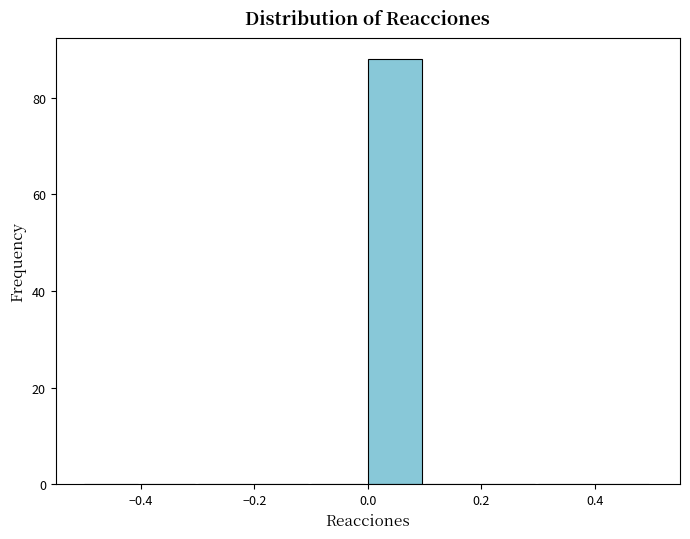

Reading left to right, transcribe this chart: for each bar, give the range it covers on the x-axis and its height. The values are not printed on the chart, so give them approximately, as read against the axis.

-0.5 to -0.4: 0
-0.4 to -0.3: 0
-0.3 to -0.2: 0
-0.2 to -0.1: 0
-0.1 to 0.0: 0
0.0 to 0.1: 88
0.1 to 0.2: 0
0.2 to 0.3: 0
0.3 to 0.4: 0
0.4 to 0.5: 0